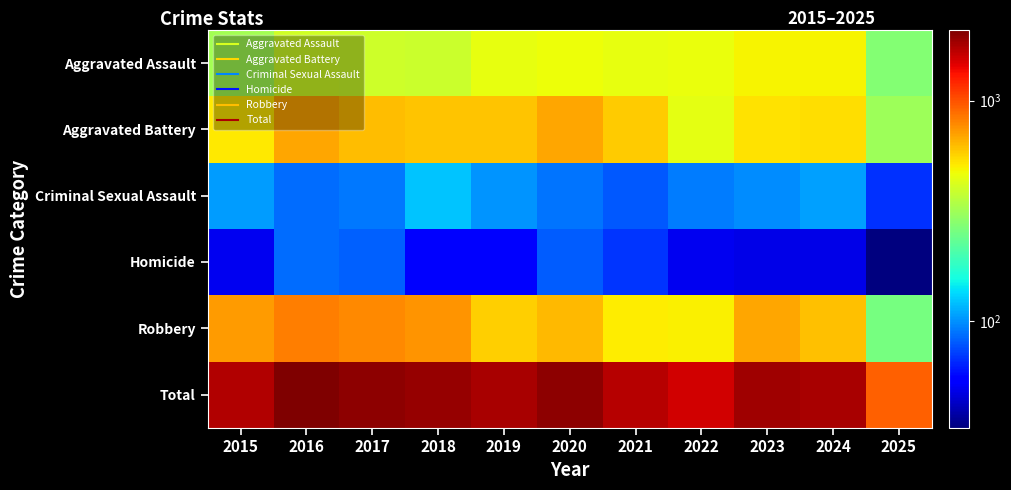

Which series has the largest total across all categories?

Total